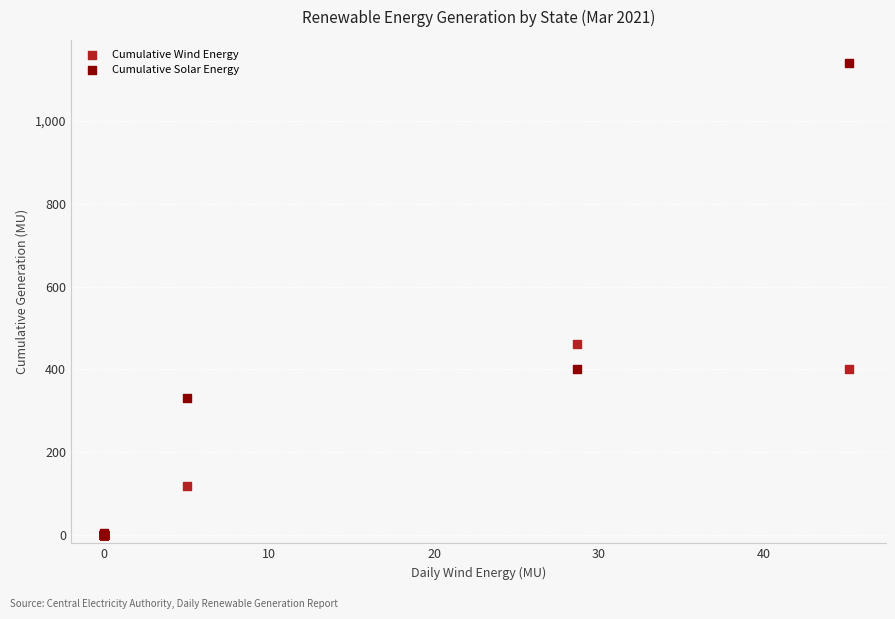

Across all series, what Y value is closest to 569?

461.7